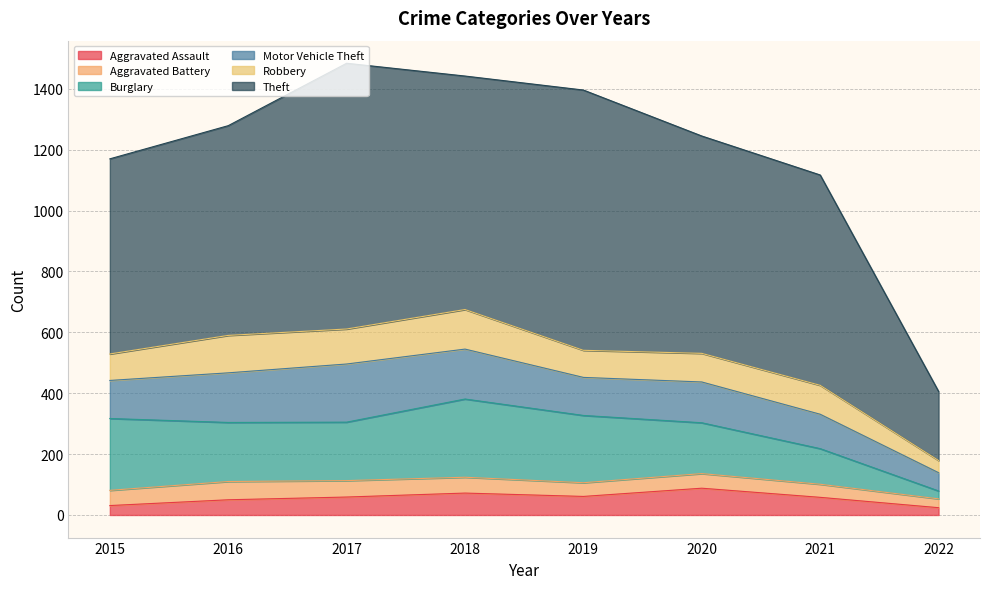

Count the number of data series in this chart.

6